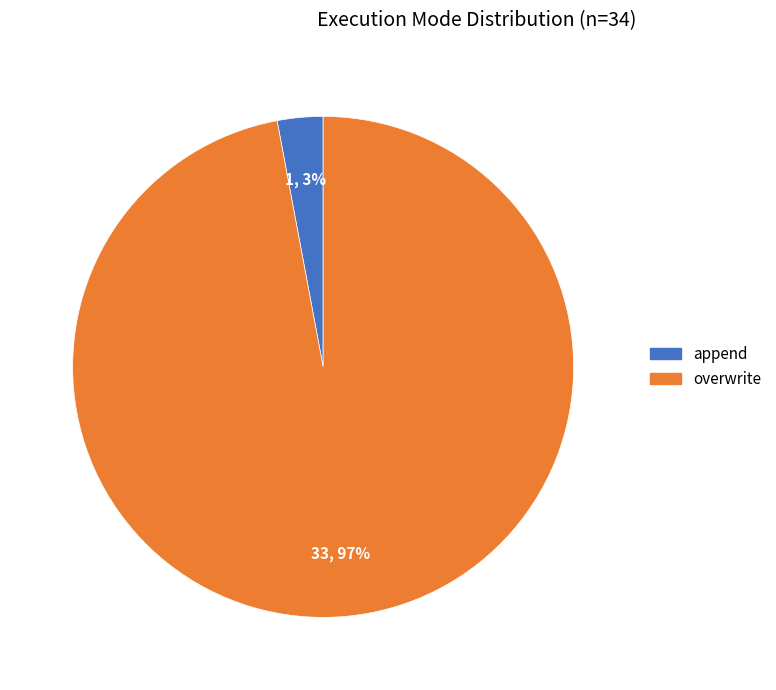

Rank the categories by value from lowest to highest.

append, overwrite